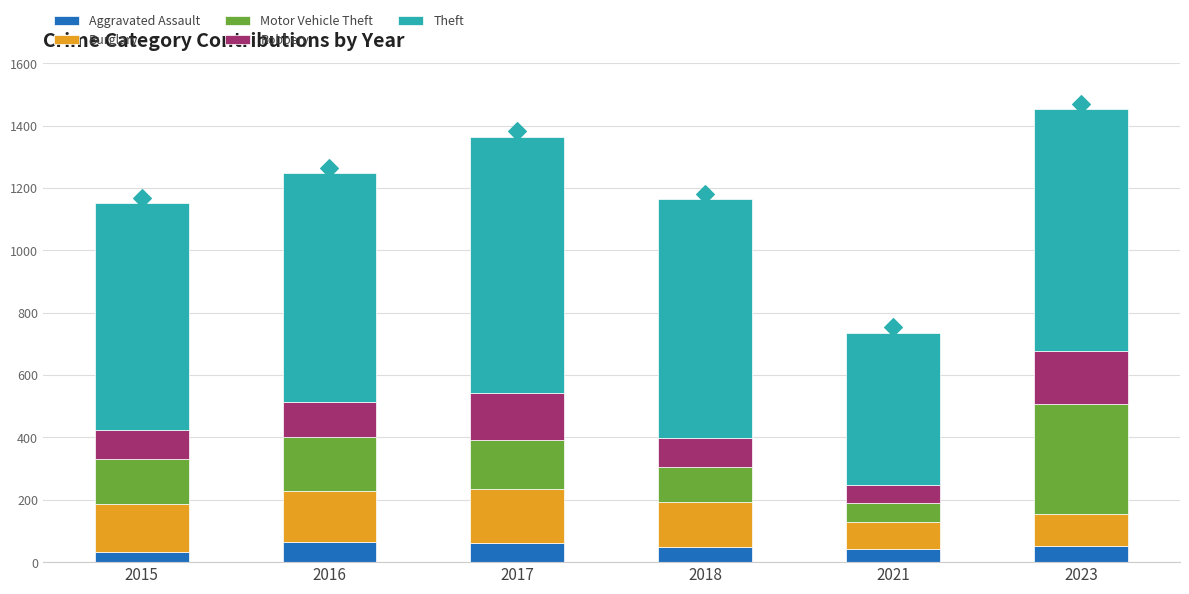

Which series has the largest Y range (max minus min)?

Theft